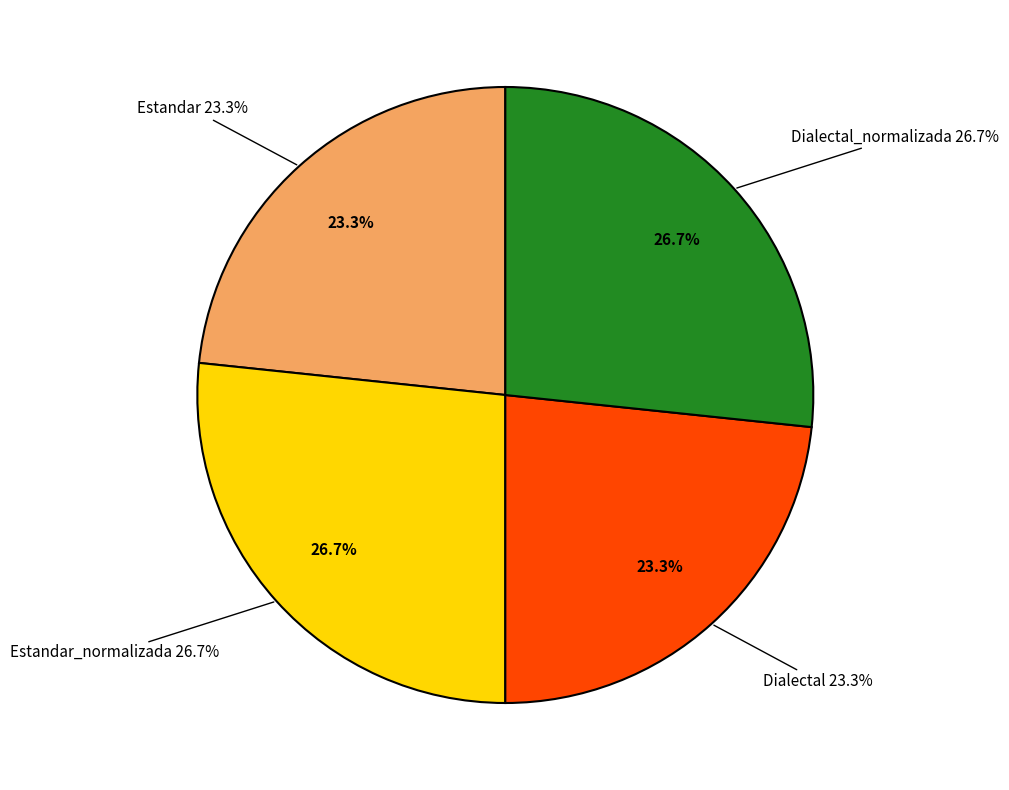

Which category has the biggest portion of the pie?

Estandar_normalizada